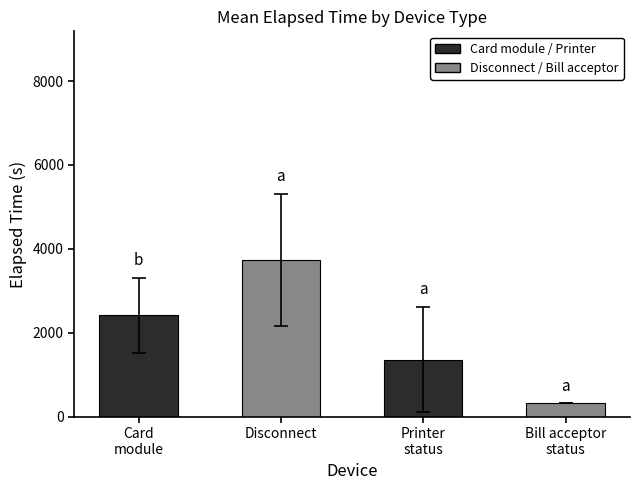

Read the value at Disconnect.

3732.9